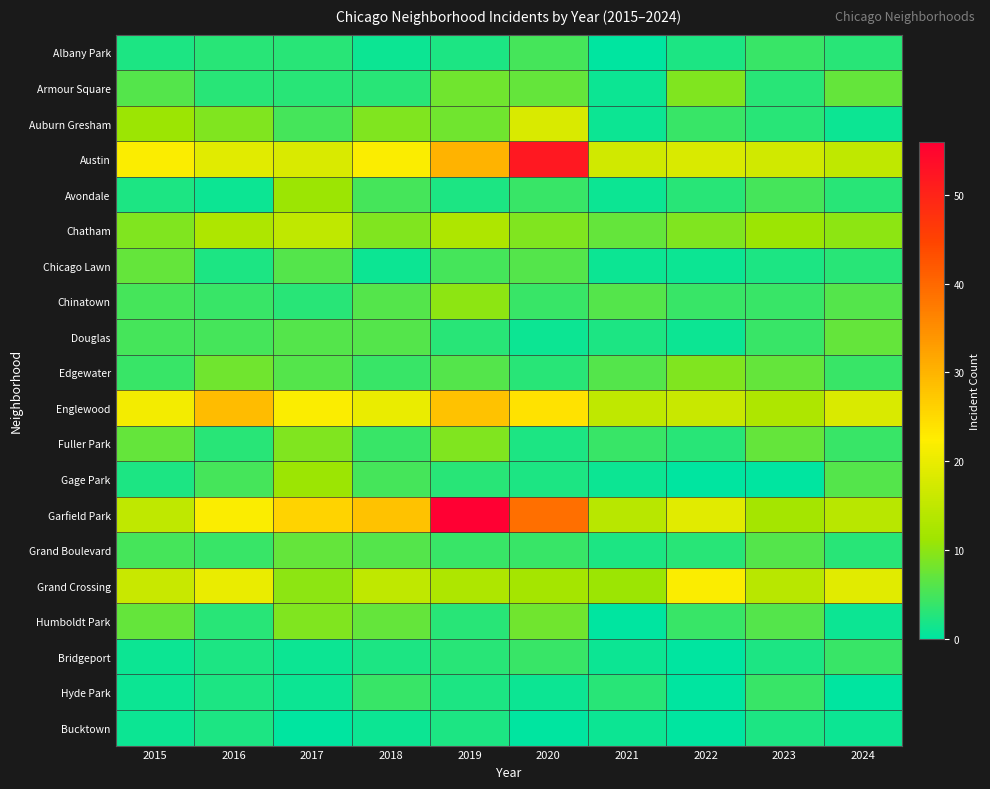

List the series in order of their peak value, highest first.

Garfield Park, Austin, Englewood, Grand Crossing, Auburn Gresham, Chatham, Avondale, Gage Park, Chinatown, Armour Square, Edgewater, Fuller Park, Humboldt Park, Chicago Lawn, Douglas, Grand Boulevard, Albany Park, Bridgeport, Hyde Park, Bucktown